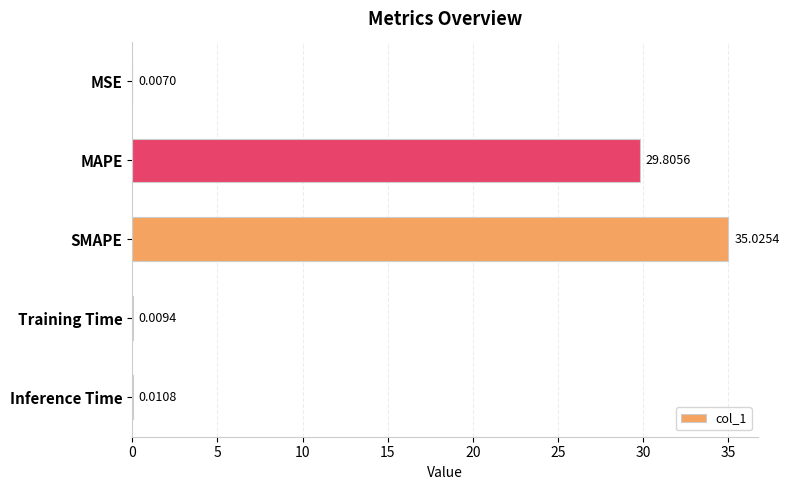

What is the sum of all values?

64.9